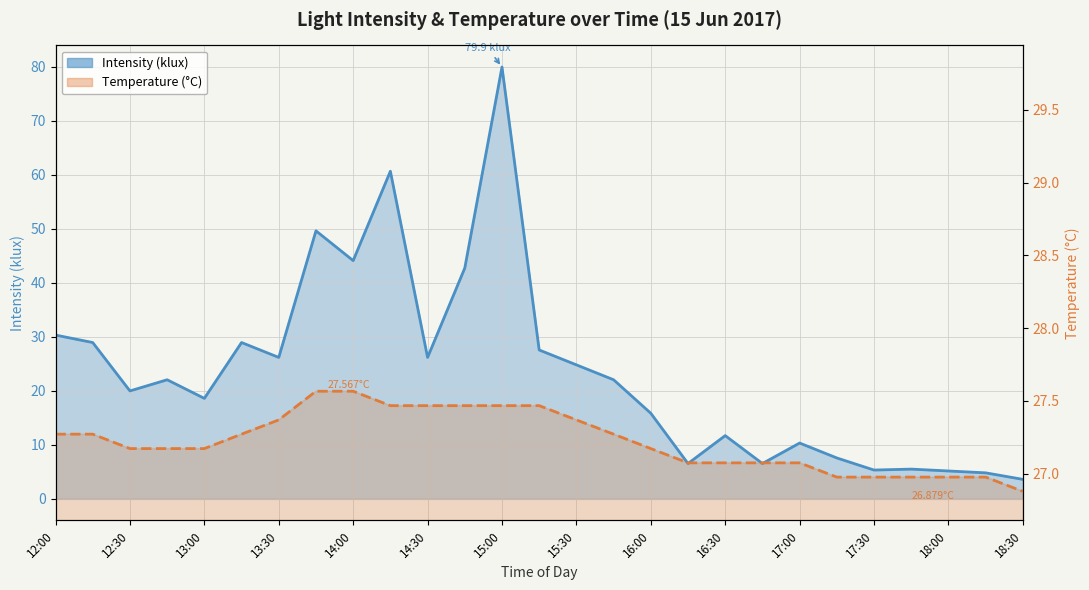

Which series changed the most between 14:30 and 18:15?

Intensity (klux)